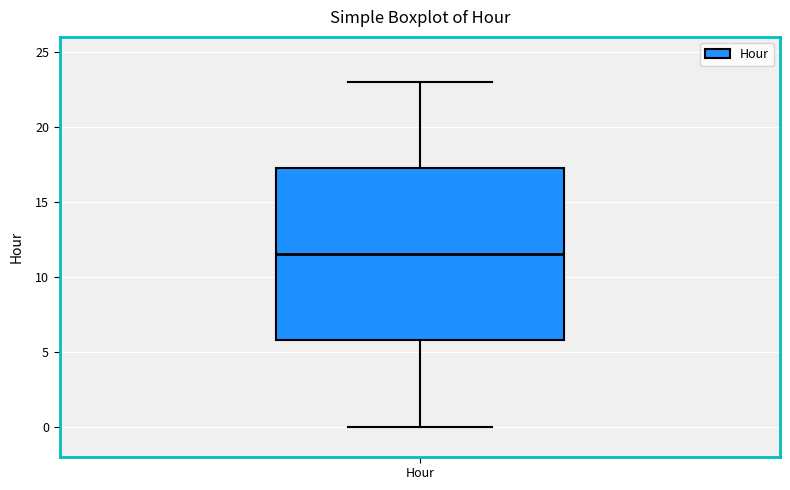

Read this box plot against the y-axis: the position of the median line, the range covered by the box, and the ends of both whiskers. The values are not printed on the chart, so give them approximately, as read against the axis.

median 11.5, box 6.0 to 17.5, whiskers 0.0 to 23.0